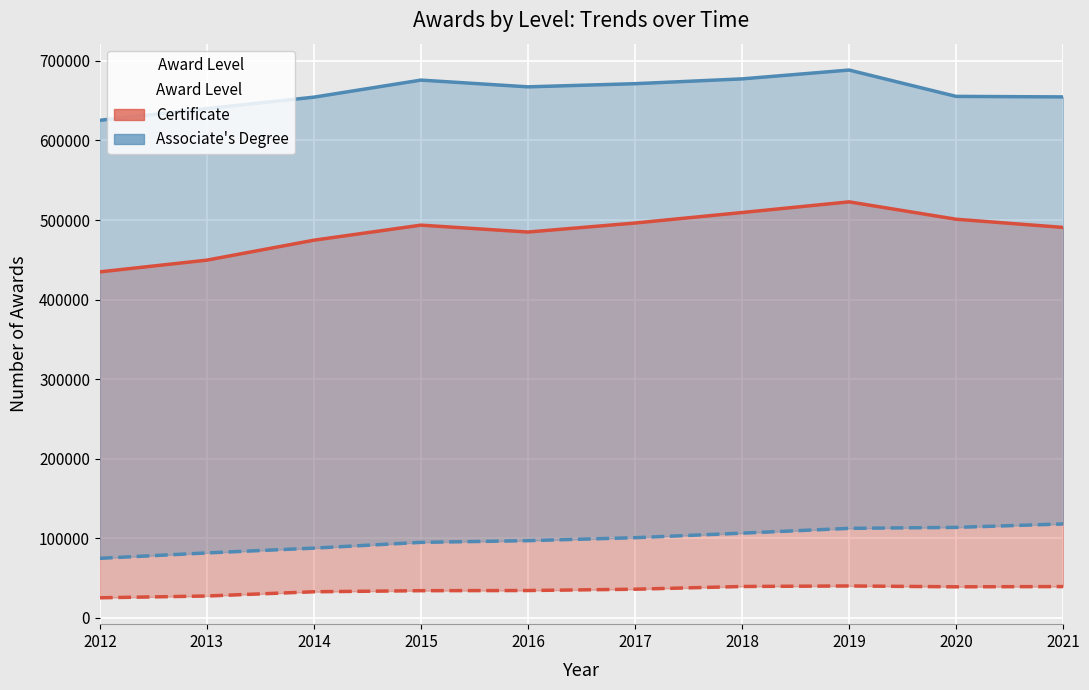

Rank the series by their average value, from lowest to highest.

Certificate (total), Associate's (total)